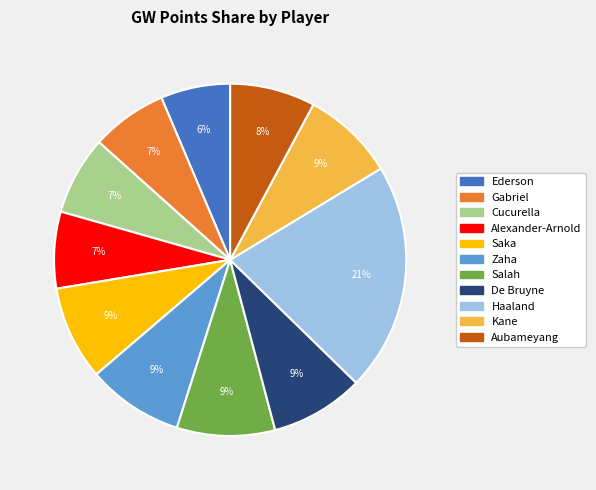

Which has a higher value, Haaland or Aubameyang?

Haaland